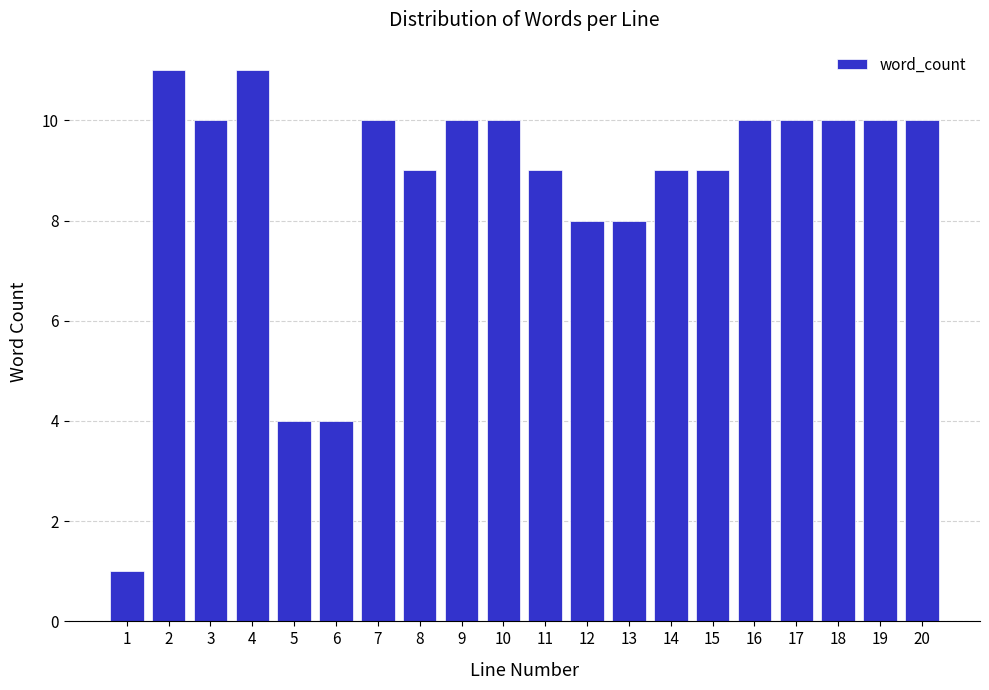

Reading left to right, transcribe all the data shown in this chart.

1=1	2=11	3=10	4=11	5=4	6=4	7=10	8=9	9=10	10=10	11=9	12=8	13=8	14=9	15=9	16=10	17=10	18=10	19=10	20=10